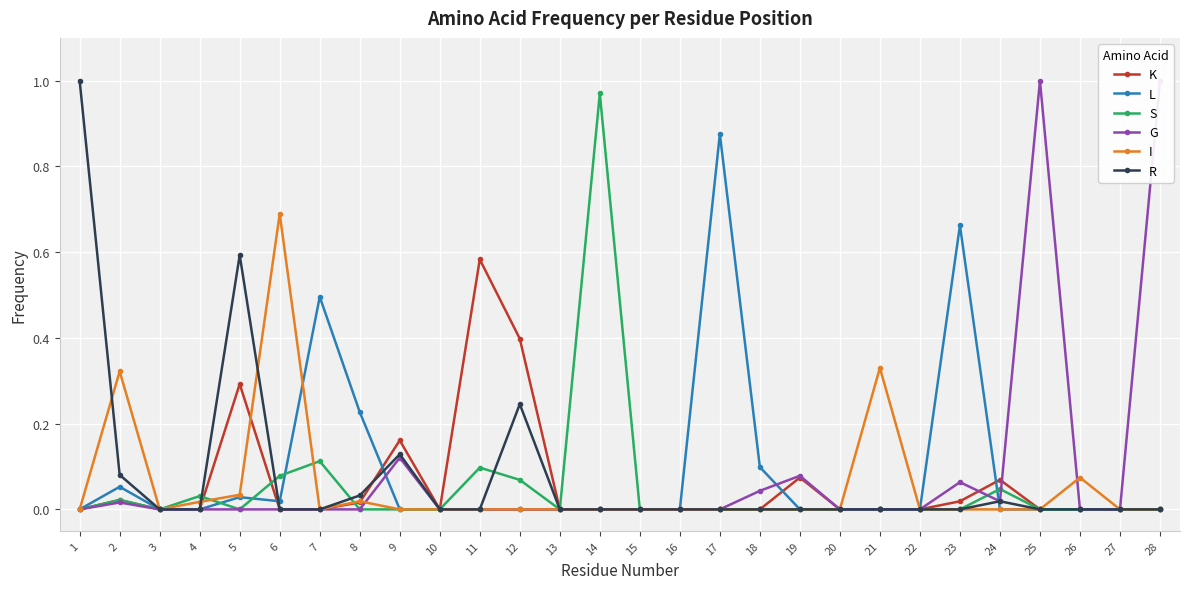

How many intersections are there between K and I?

3